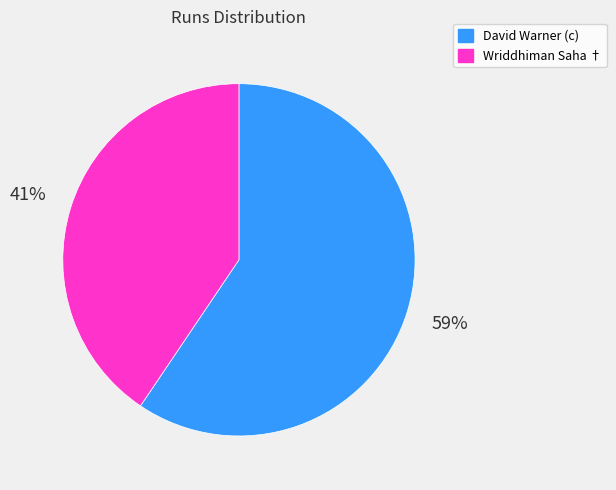

Rank the categories by value from lowest to highest.

Wriddhiman Saha †, David Warner (c)